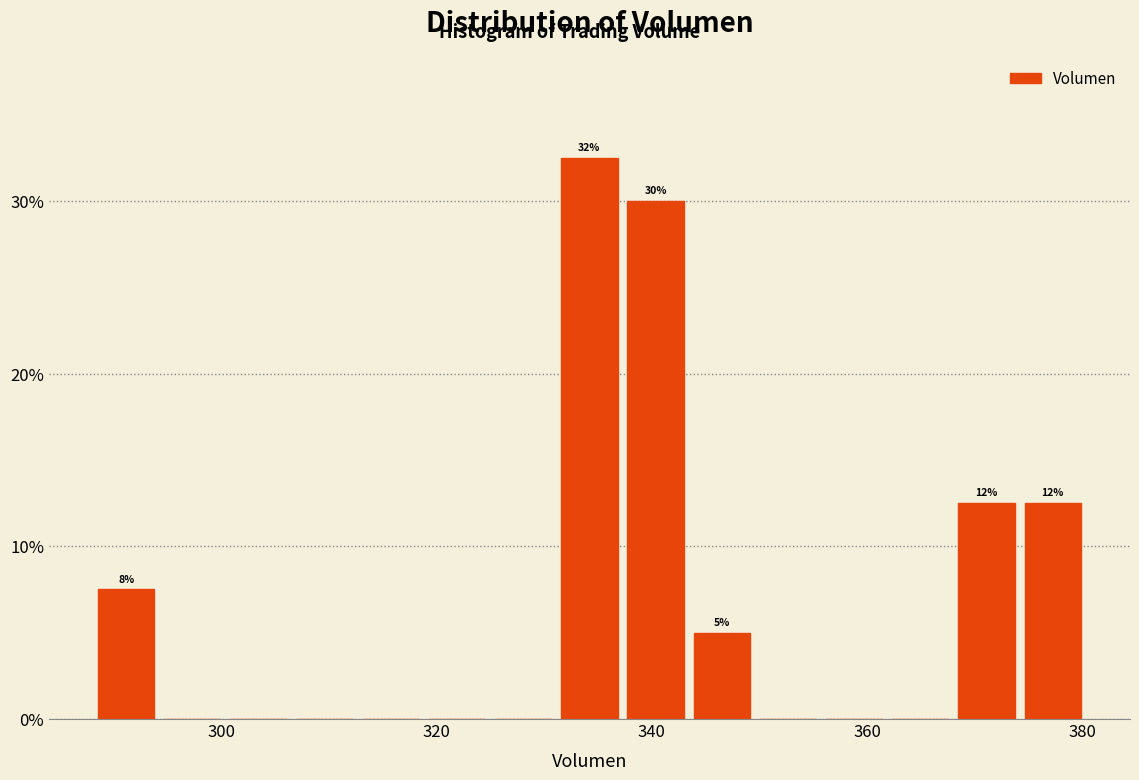

Around what value on the x-axis is the tallest bar? Give the approximate position of its centre, as read against the axis.

334